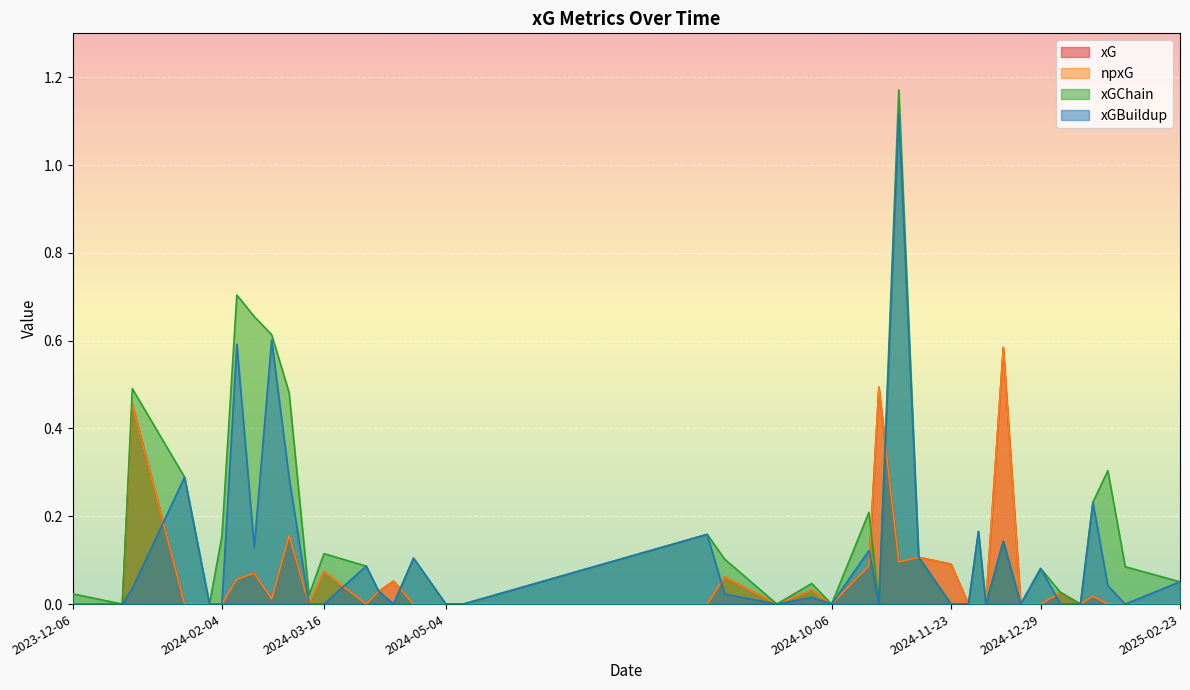

What is the total value across all series at 2024-04-02?

0.2